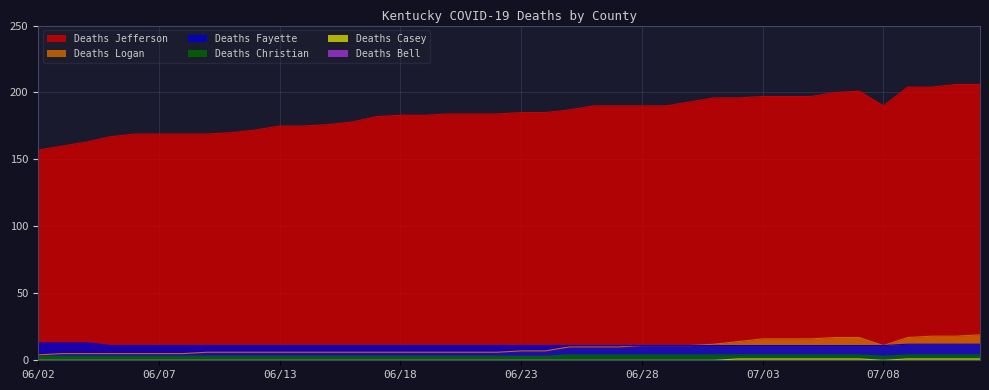

At how many categories does at least one series exceed 187?

17